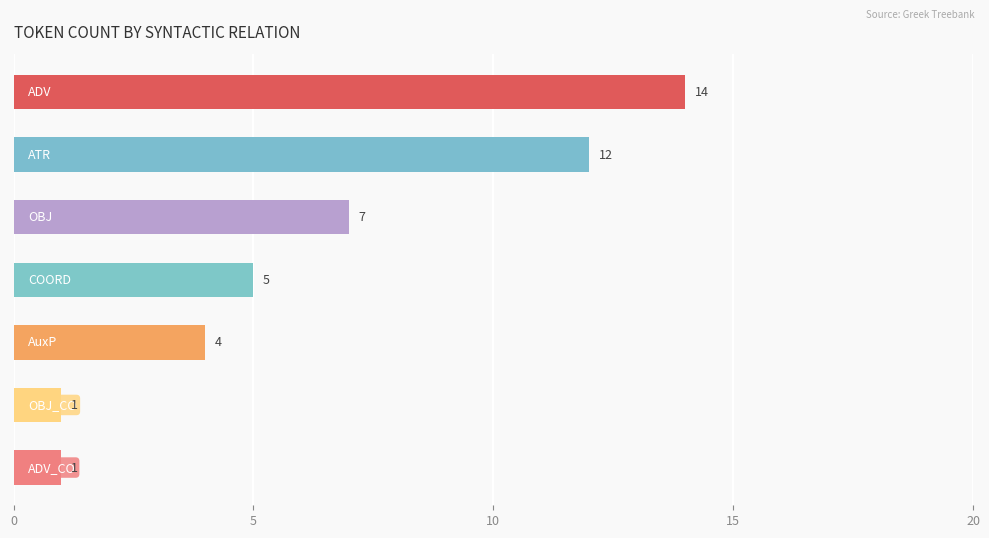

How many values are between 1 and 12?

6